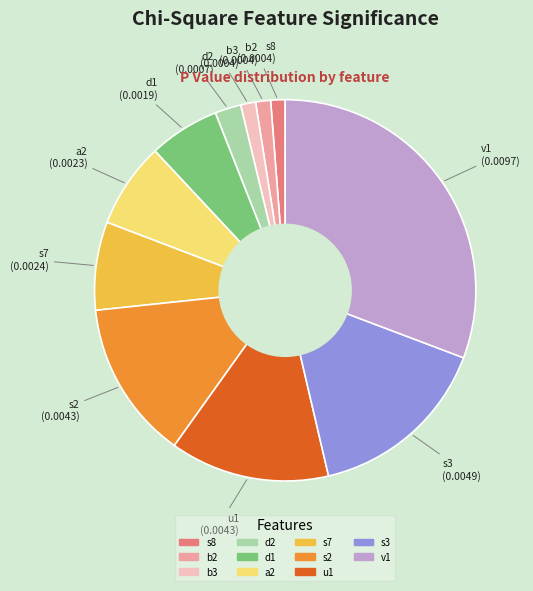

Is there a majority slice in this chart?

No